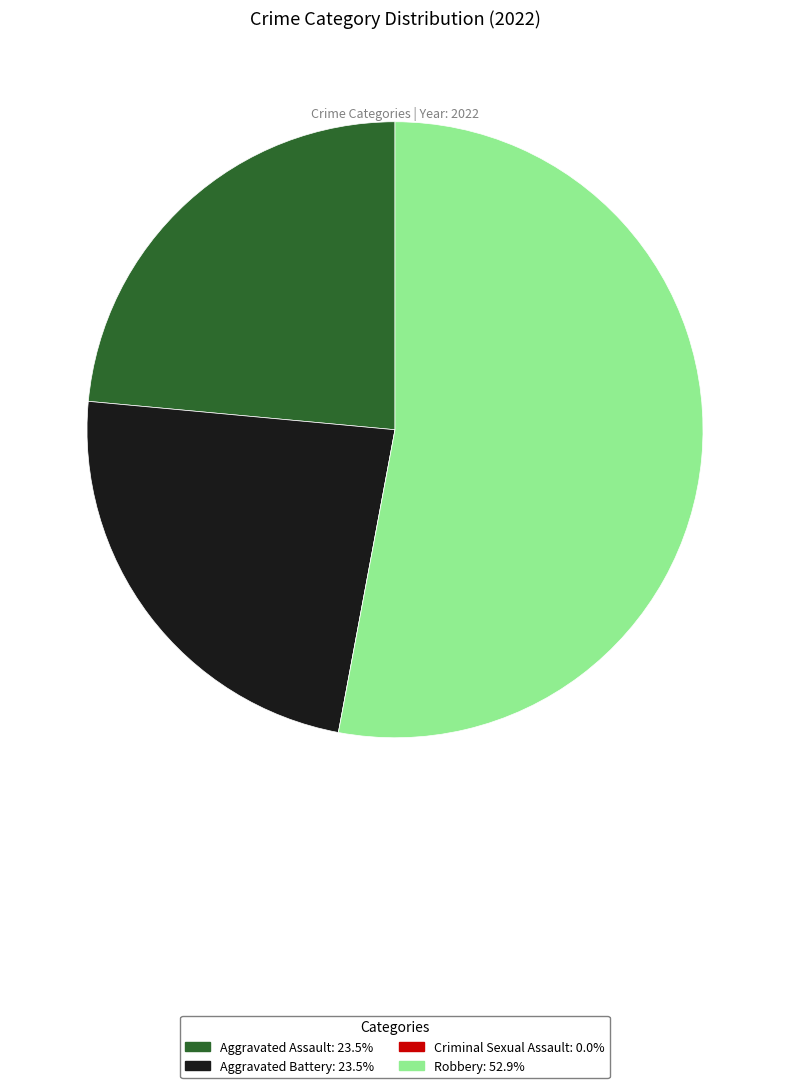

Combined, do Aggravated Assault and Robbery account for over 50%?

Yes